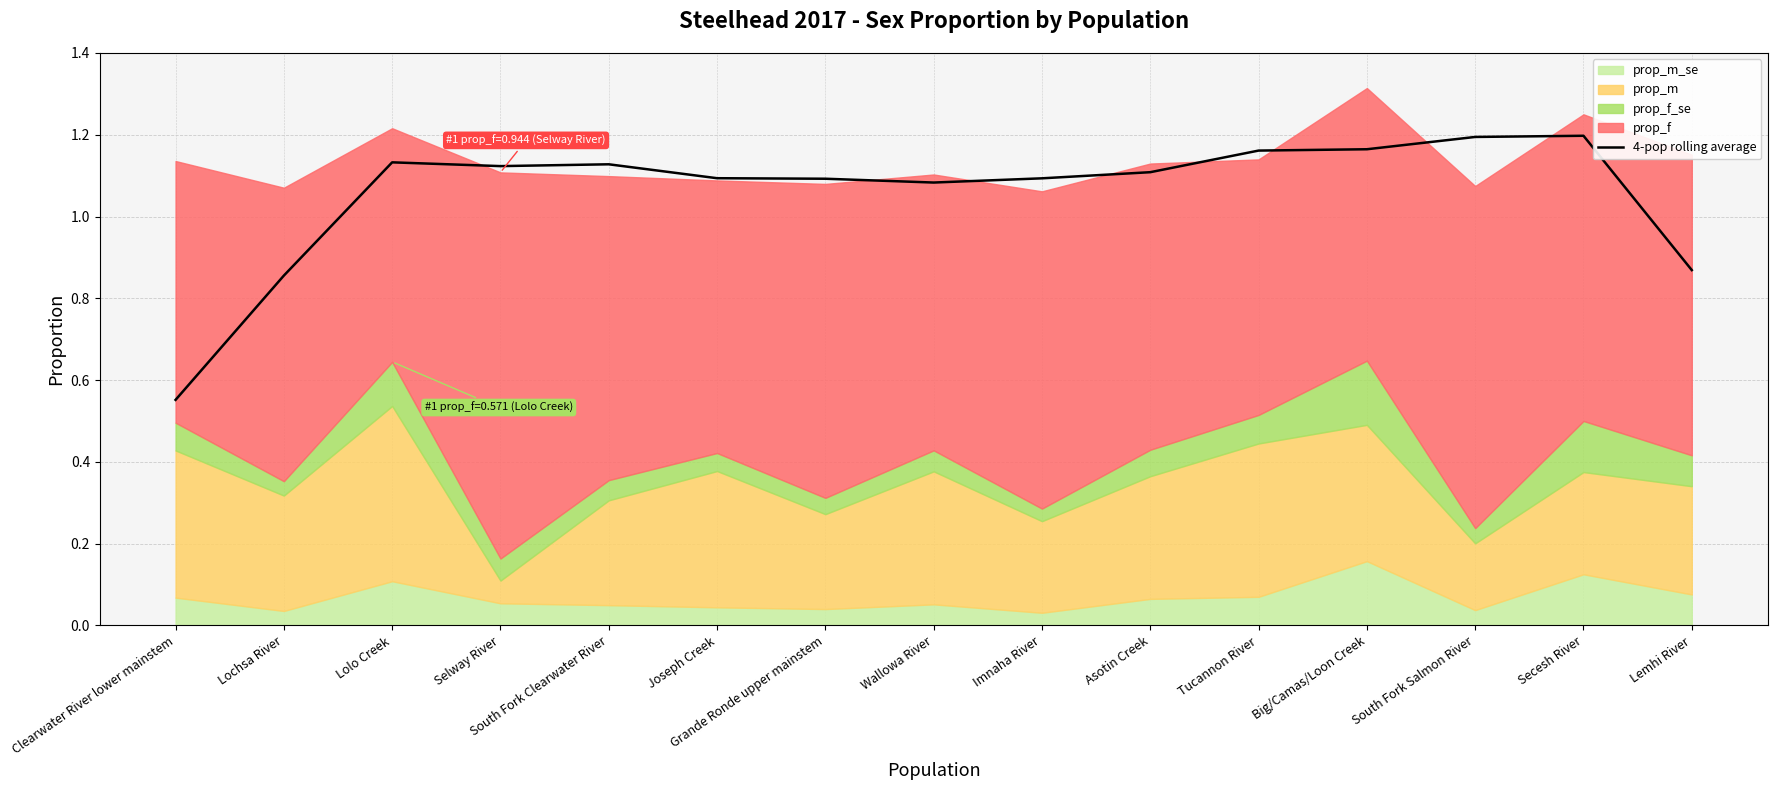

Which has a higher value, Wallowa River or Imnaha River?

Imnaha River